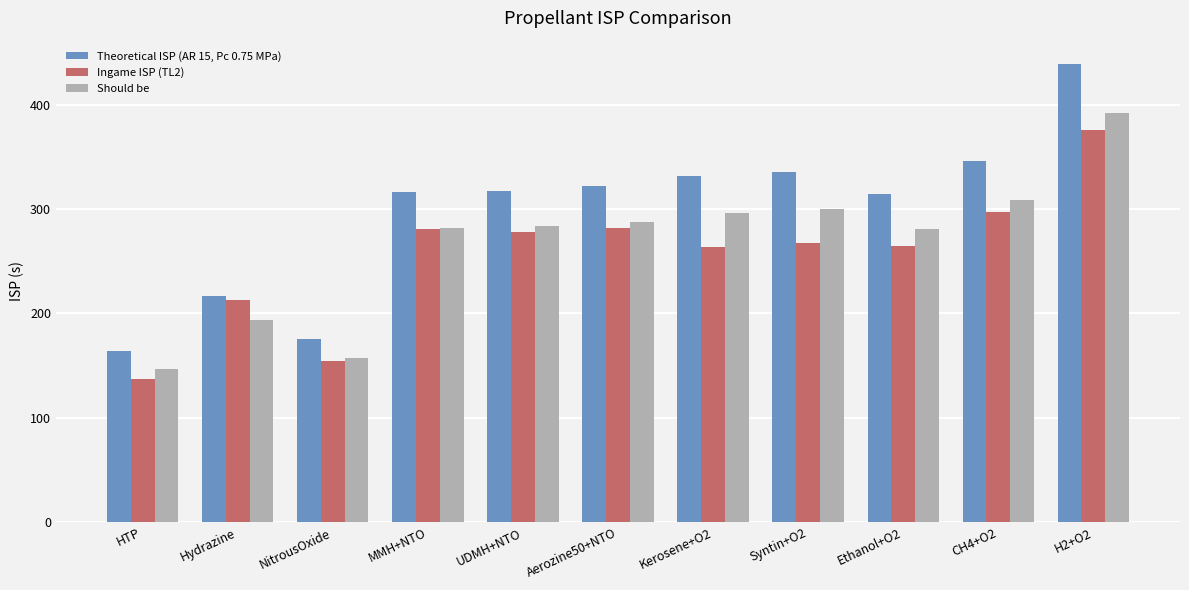

List the series in order of their overall mean, lowest first.

Ingame ISP (TL2), Should be, Theoretical ISP (AR 15, Pc 0.75 MPa)